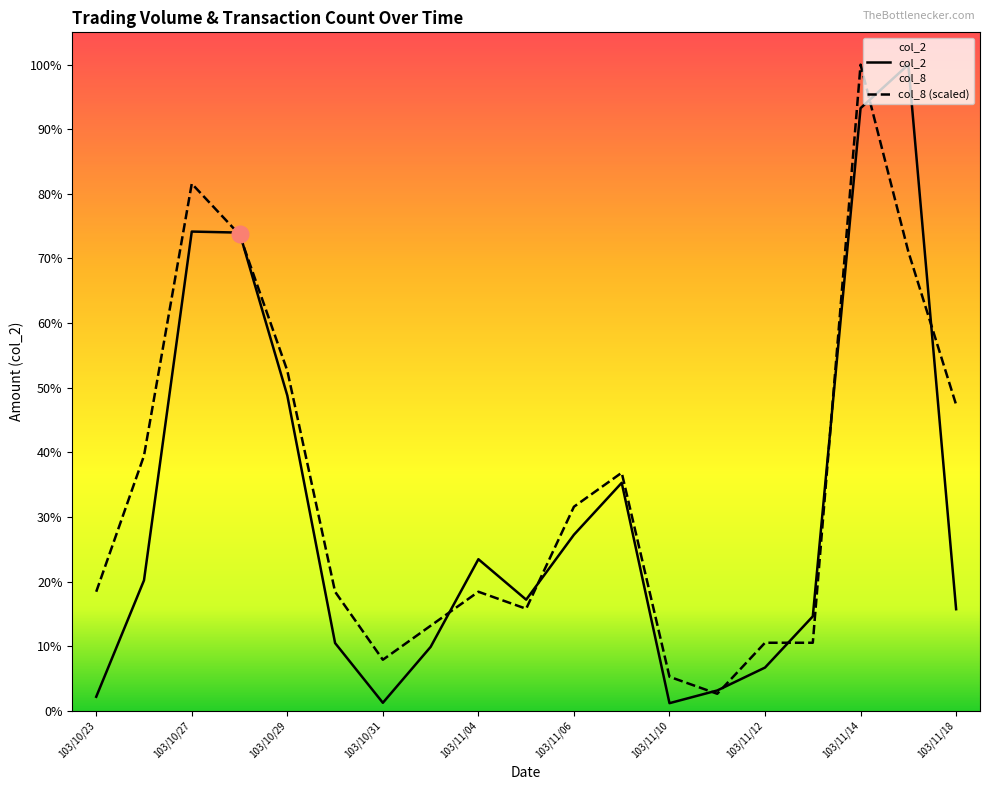

What position from the right is 103/11/04?

11